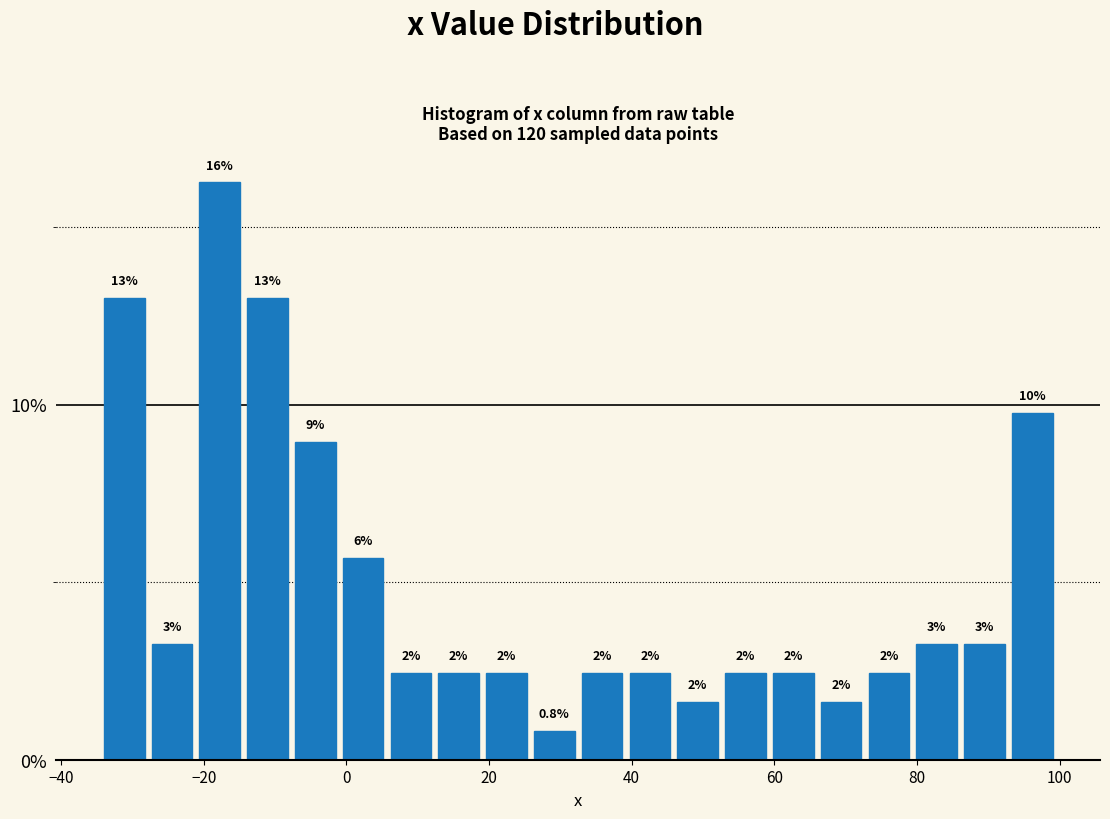

Around what value on the x-axis is the tallest bar? Give the approximate position of its centre, as read against the axis.

-18